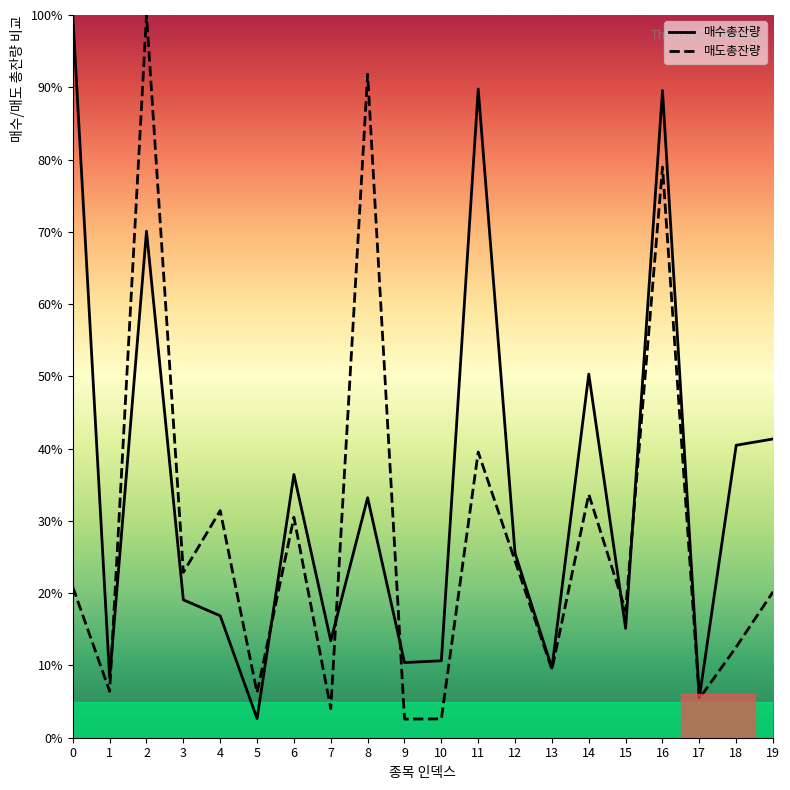

Reading right to left, what are all the values shown in this chart?

매수총잔량: 19=41.3	18=40.5	17=5.6	16=89.6	15=15.1	14=50.3	13=9.6	12=25.5	11=89.8	10=10.6	9=10.4	8=33.2	7=13.4	6=36.4	5=2.6	4=16.9	3=19.1	2=70.1	1=8.3	0=100.0
매도총잔량: 19=20.2	18=12.6	17=5.4	16=79.0	15=17.6	14=33.7	13=9.4	12=24.5	11=39.5	10=2.6	9=2.6	8=91.8	7=4.0	6=30.5	5=6.2	4=31.4	3=22.9	2=100.0	1=6.4	0=20.9